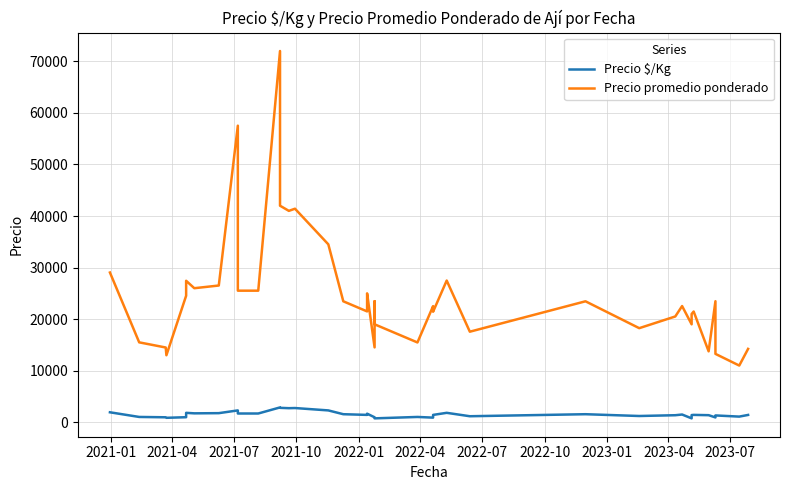

Is this an area chart (filled region under the line)?

No